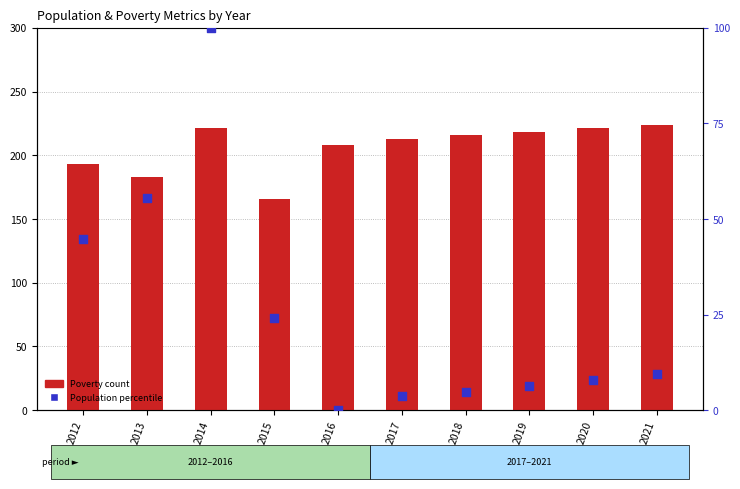

At how many categories does at least one series exceed 20?

10